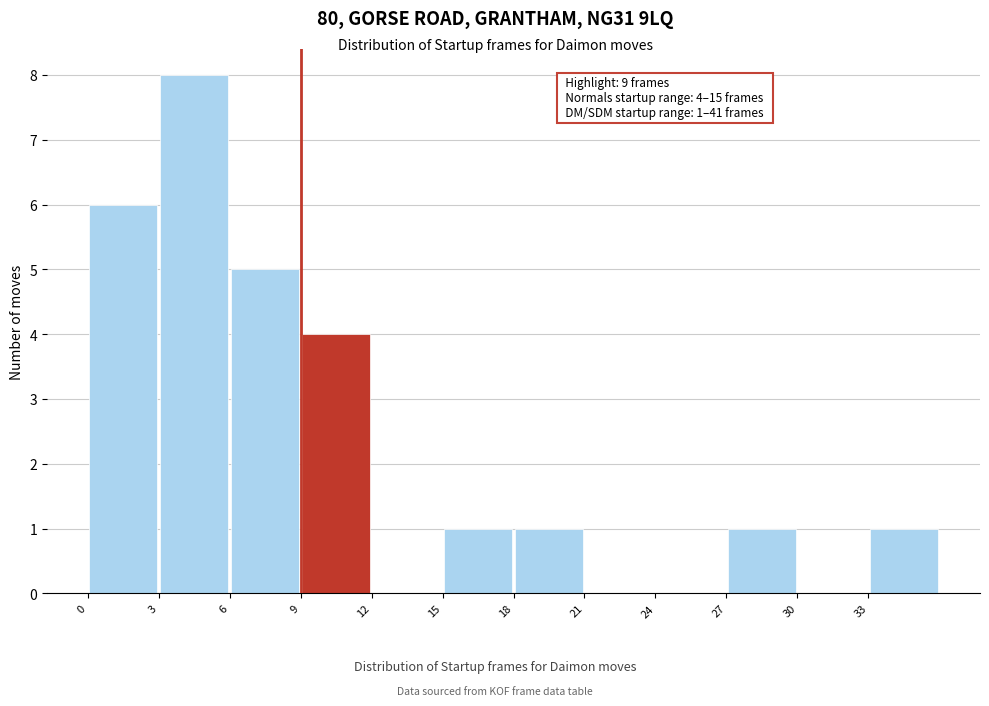

Which range on the x-axis has the tallest bar?

3 to 6